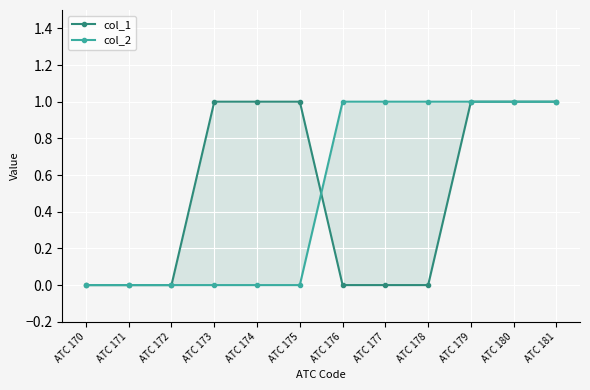

True or false: col_1 has a value of 1 at ATC 181.

False